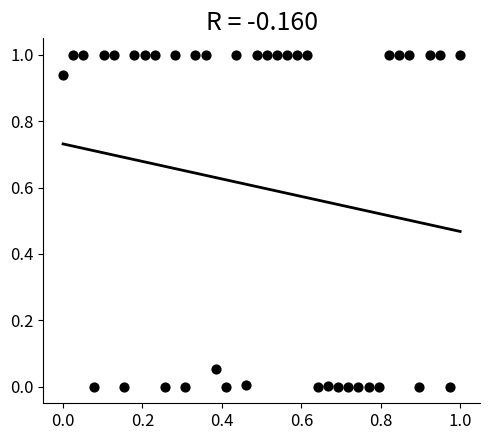

What is the range of Y values (max minus min)?

1.0